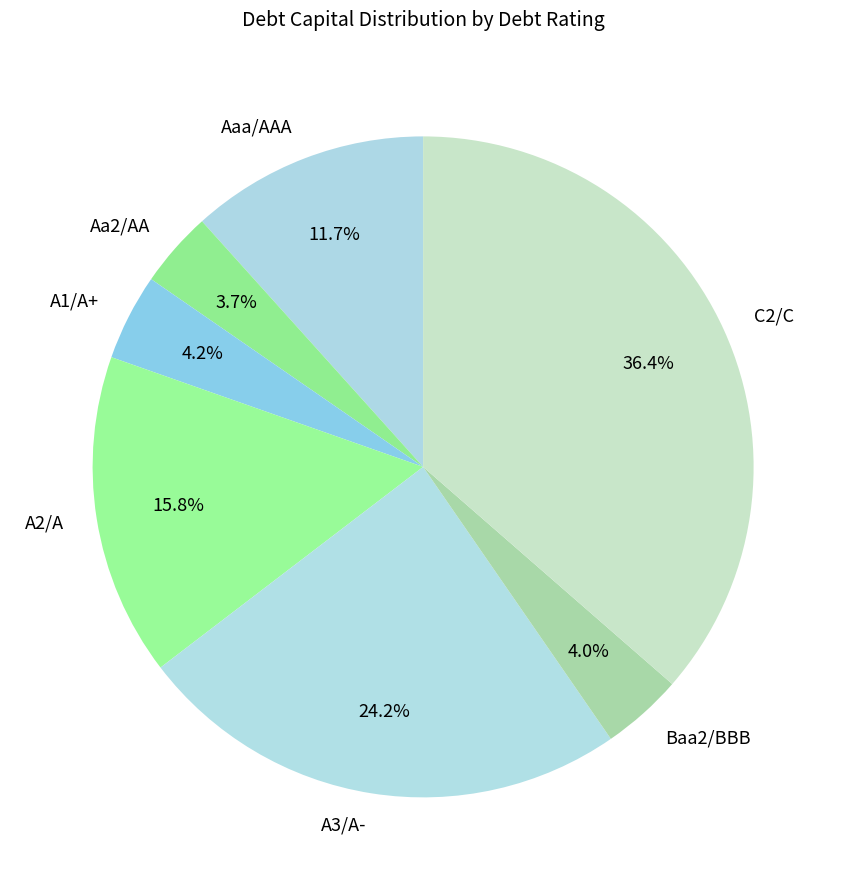

What percentage is the C2/C slice, to the nearest percent?

36%